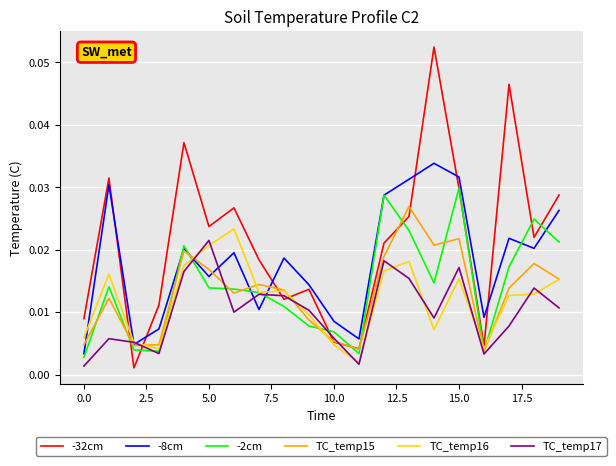

How many lines are shown in the chart?

6